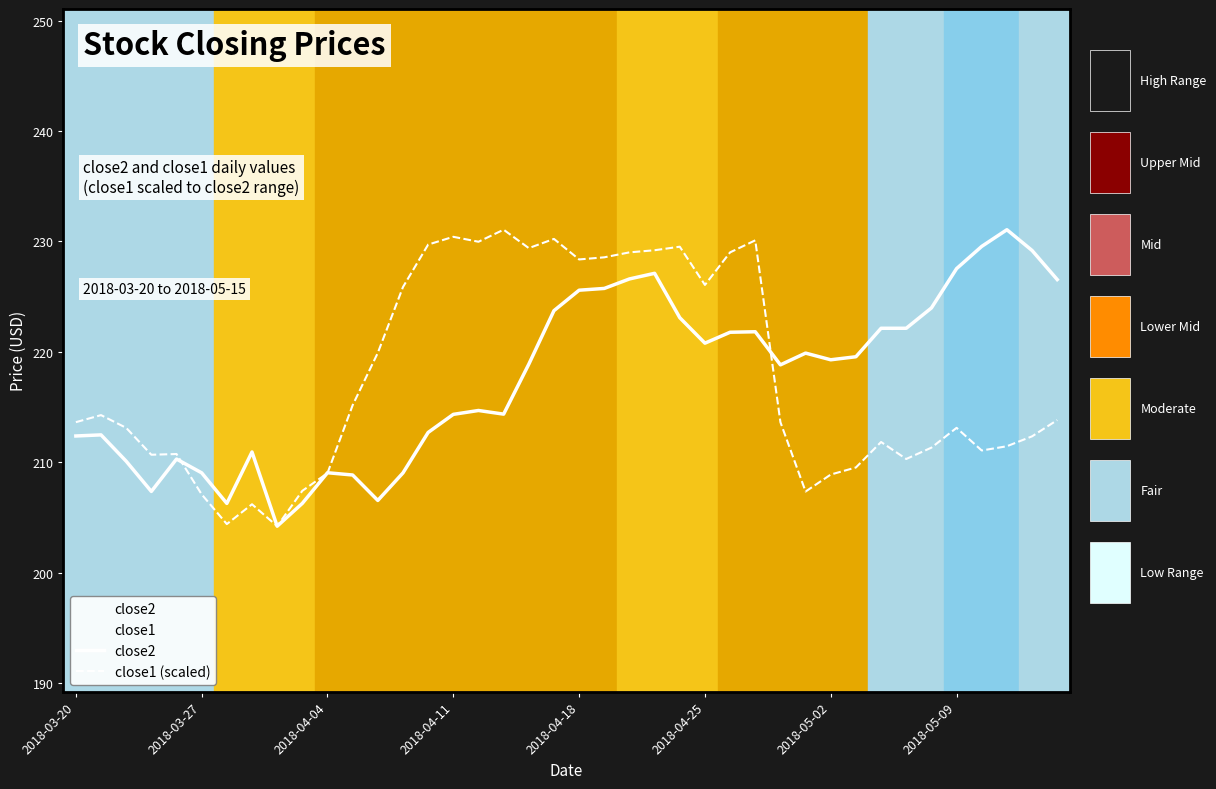

What is the spread (max minus min) of values at 27?

8.3